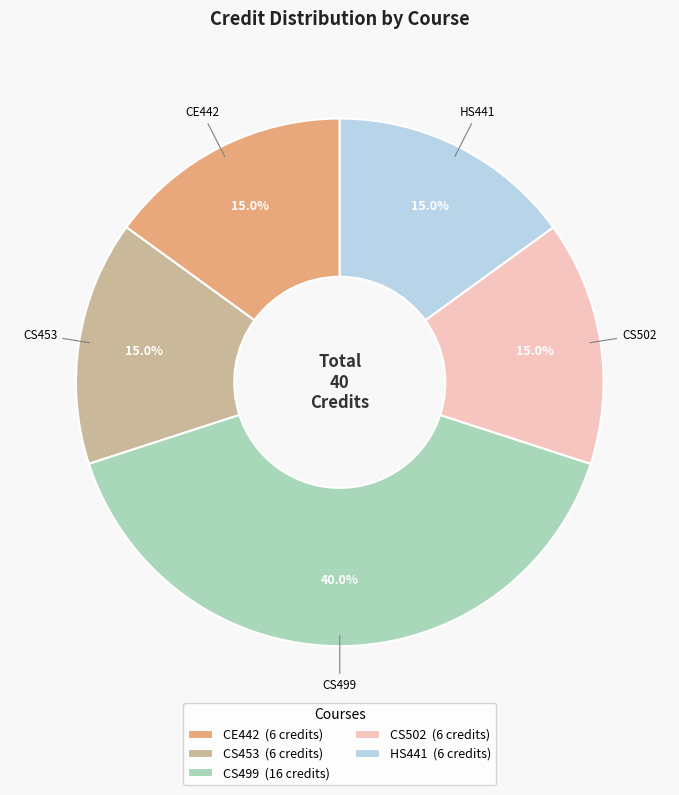

Which has a higher value, CS499 (16 credits) or CE442 (6 credits)?

CS499 (16 credits)